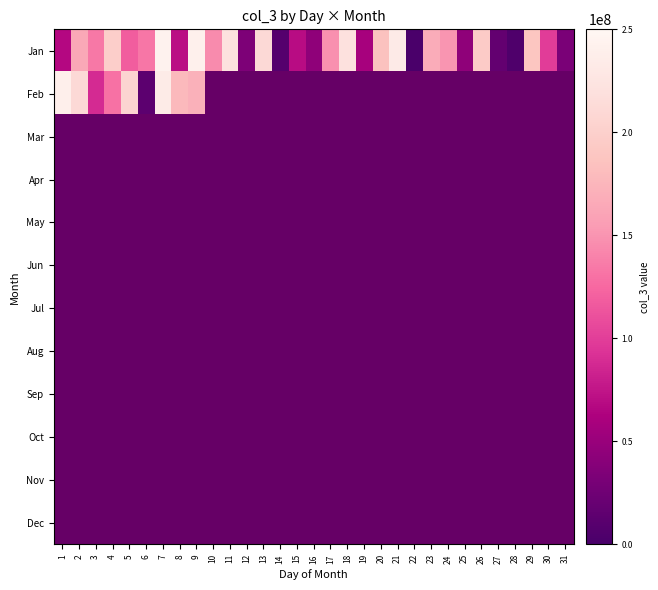

How many series are shown in this chart?

12